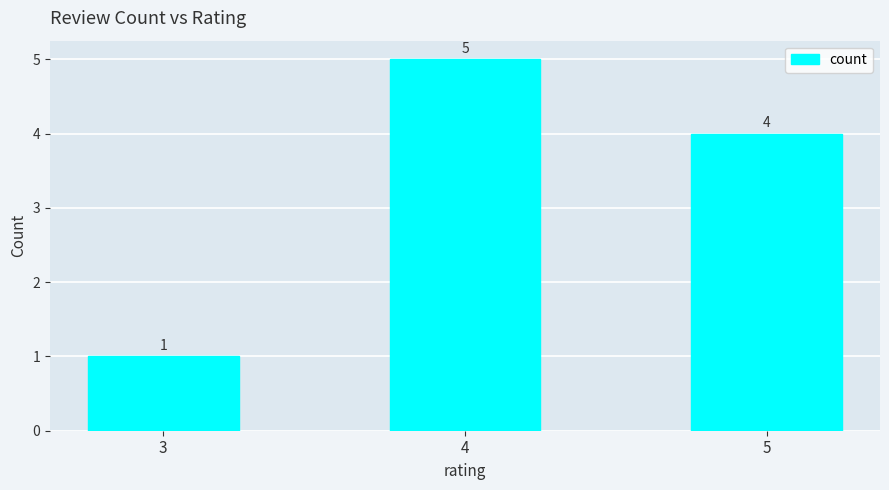

Between 4 and 5, which is larger?

4